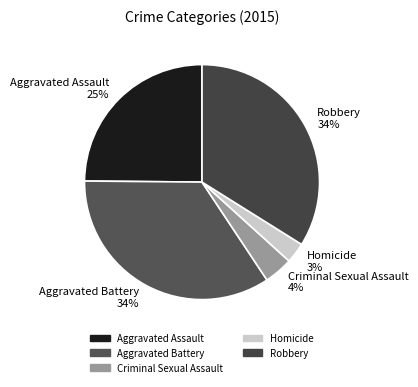

To the nearest percent, what is the average slice percentage?

20%